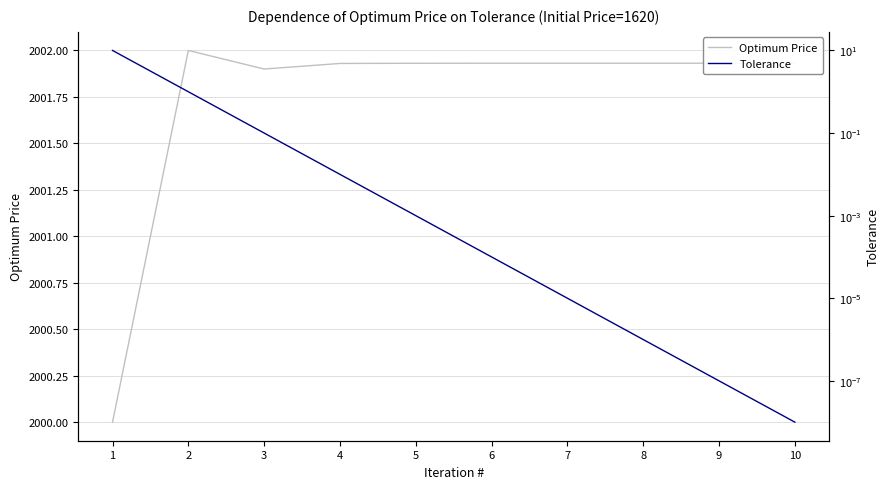

Rank the series at 10 from lowest to highest value.

Tolerance, Optimum Price